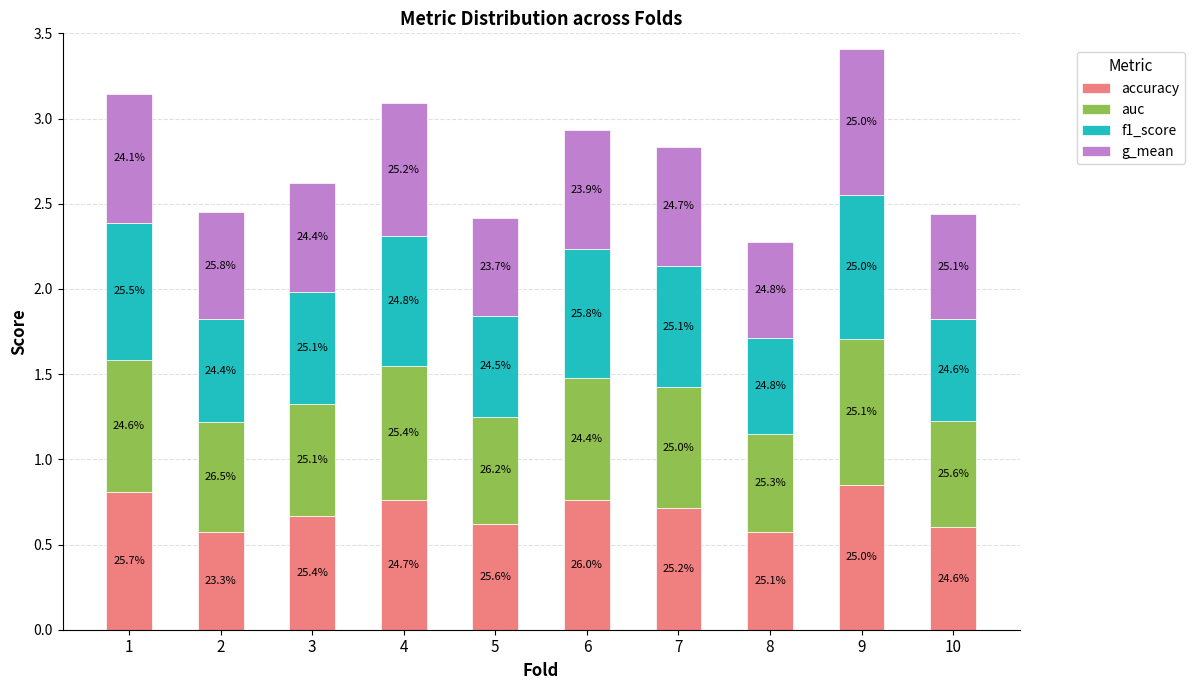

The value of f1_score at 3 is 0.7. True or false?

True